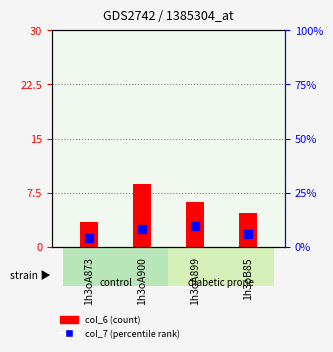

Which series reaches the minimum Y coordinate?

col_6